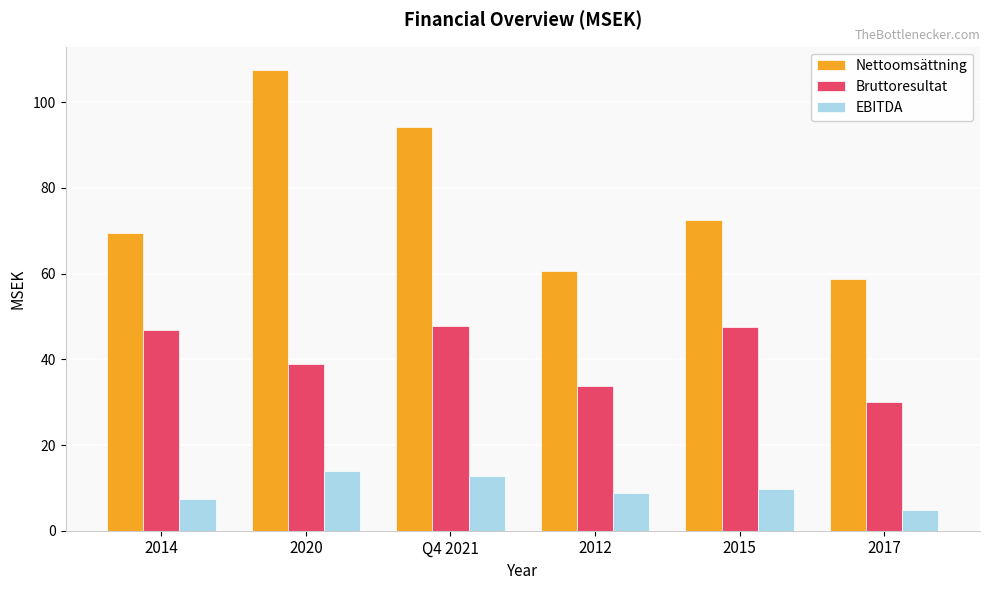

How many categories are shown in the chart?

6